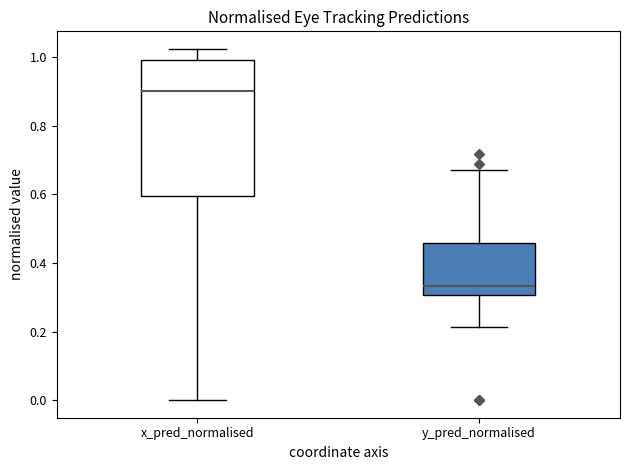

Which box's median line is the lowest?

y_pred_normalised